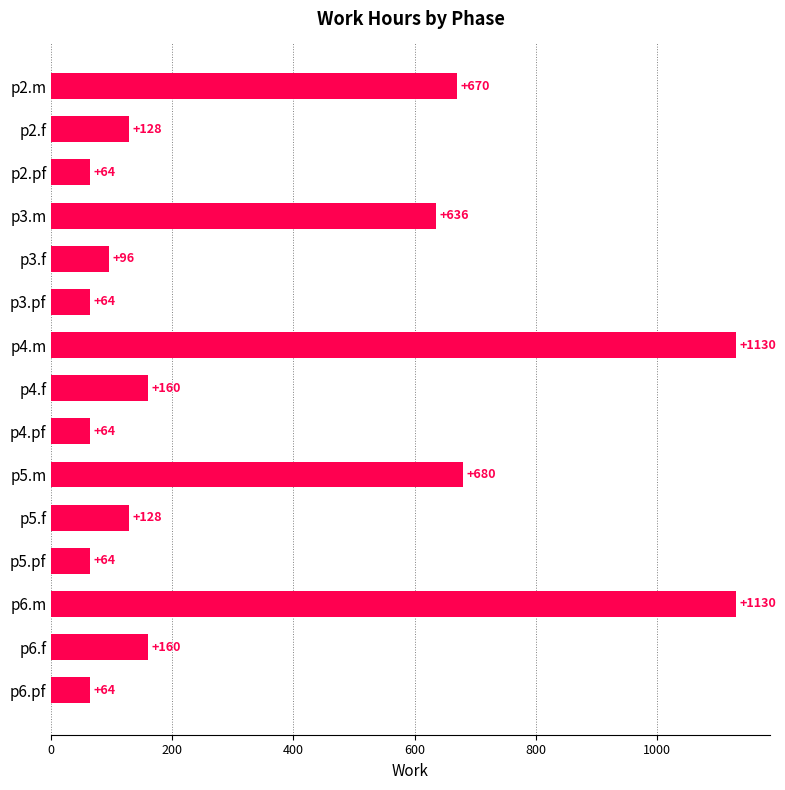

Reading top to bottom, extract all data points from this chart.

670	128	64	636	96	64	1130	160	64	680	128	64	1130	160	64